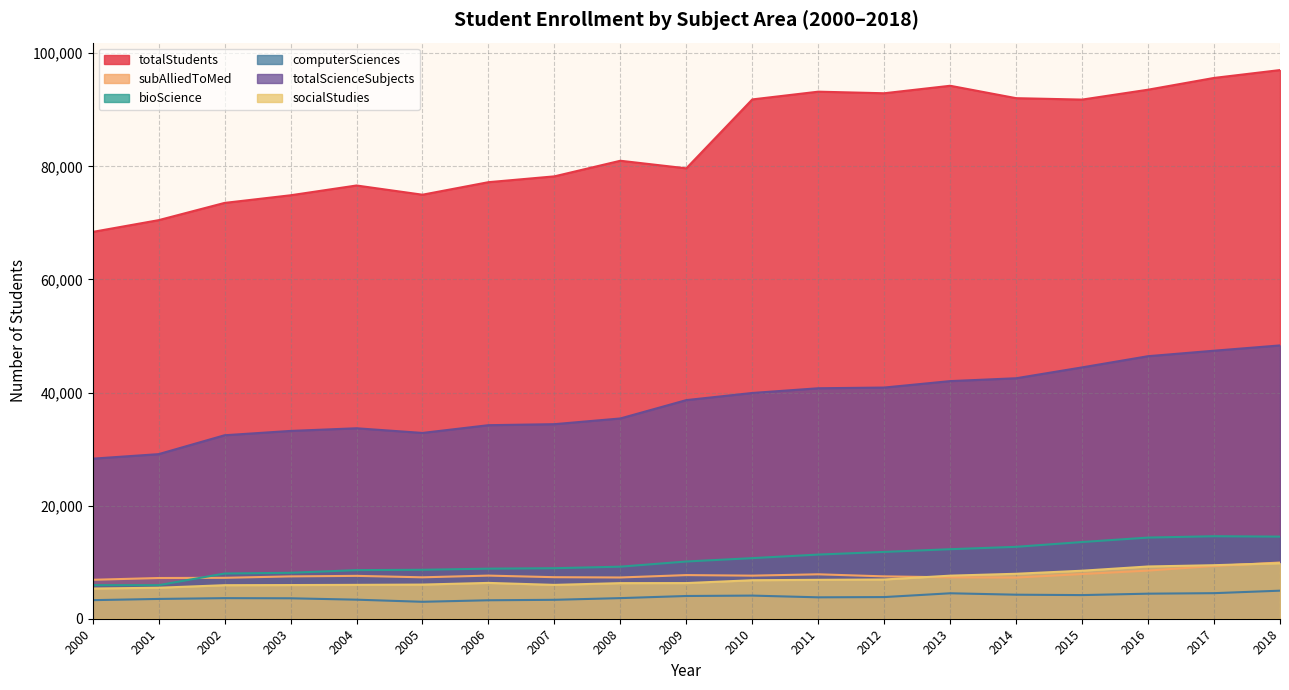

True or false: subAlliedToMed and computerSciences cross at least once.

False